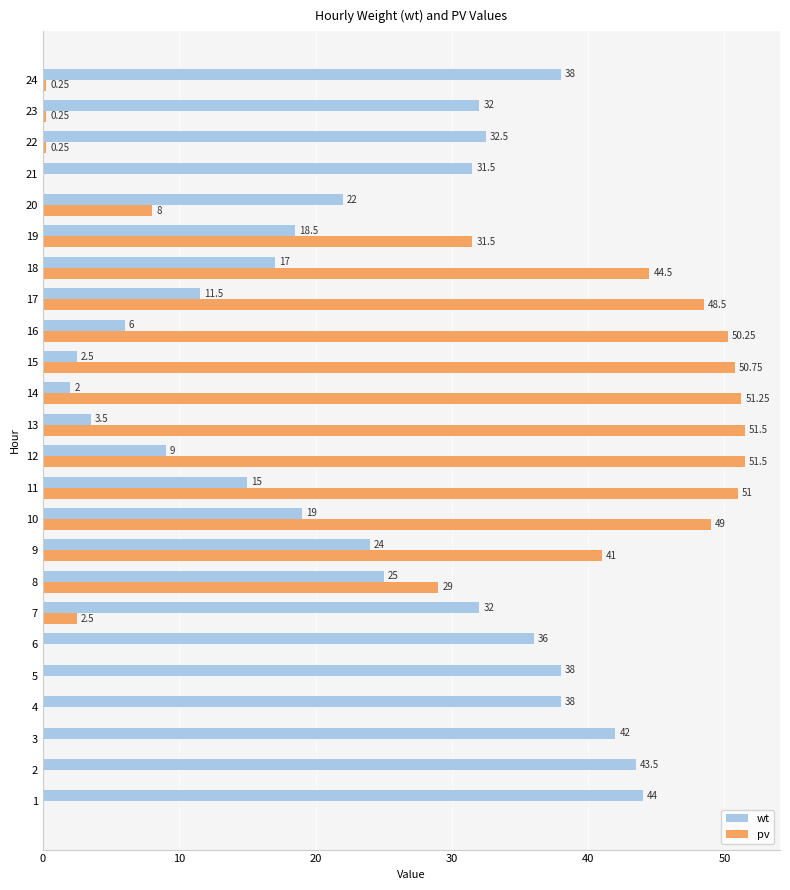

Which series has the largest total across all categories?

wt